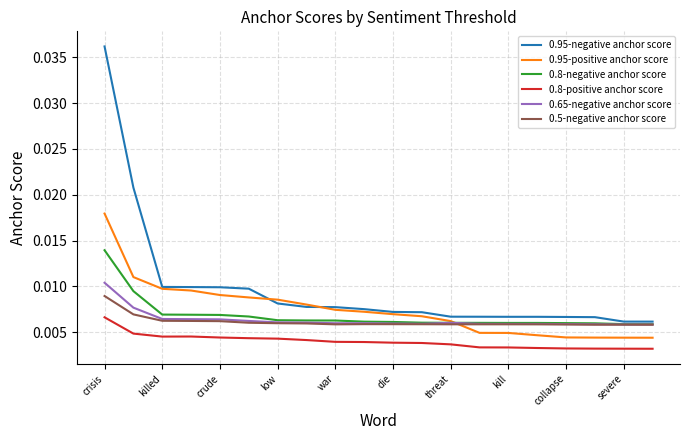

True or false: 0.8-positive anchor score and 0.95-negative anchor score cross at least once.

False